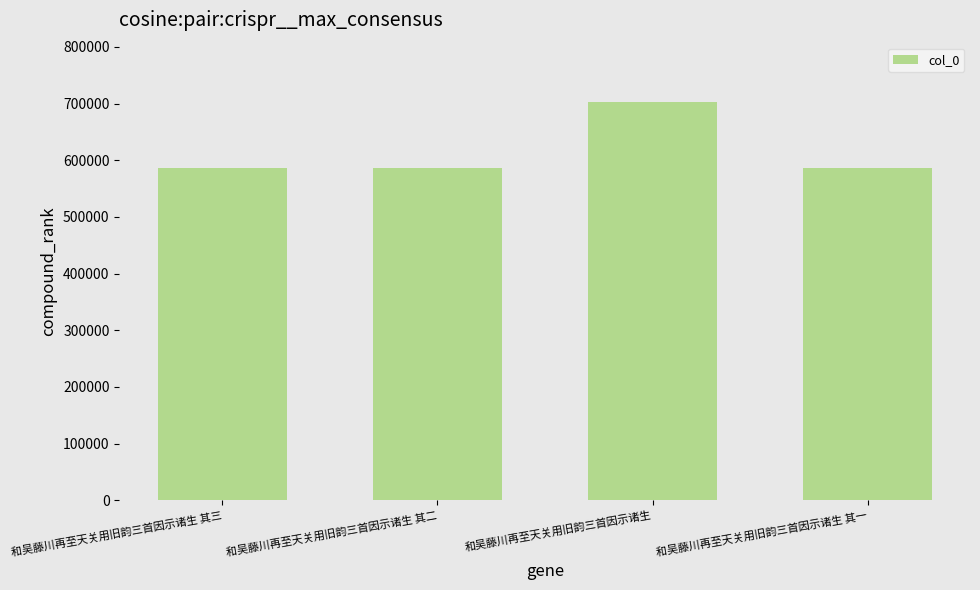

What is the maximum value shown in the chart?

702191